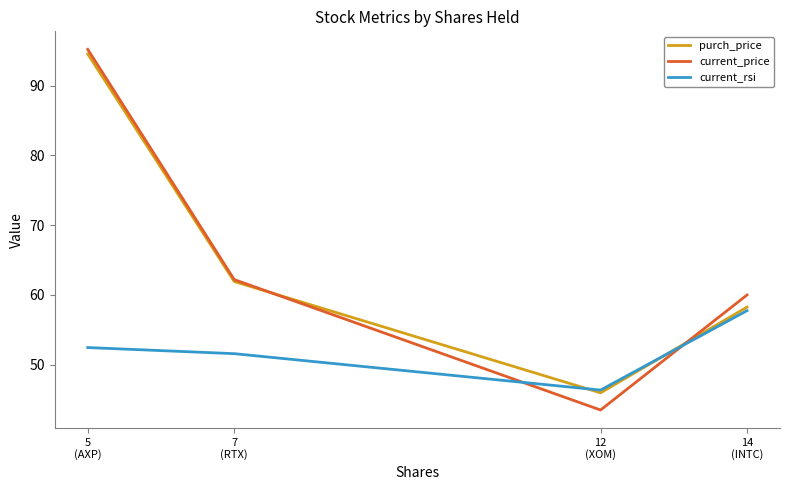

How many data points in current_price are less than 62?

2